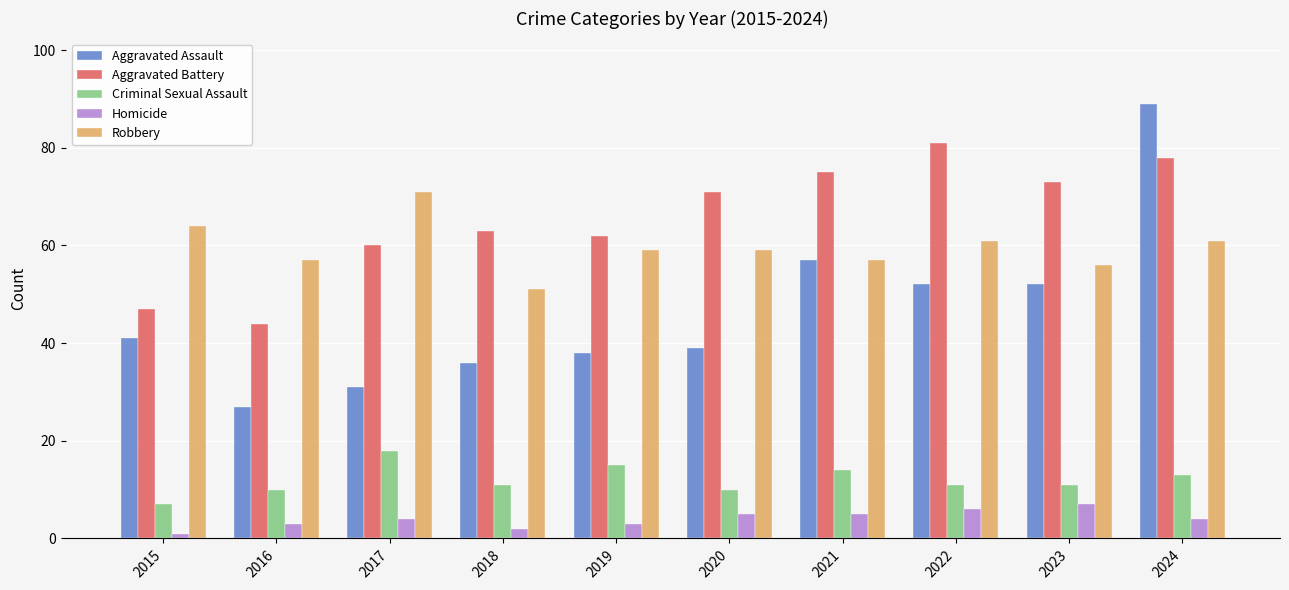

What value does the Robbery series have at 2021?

57